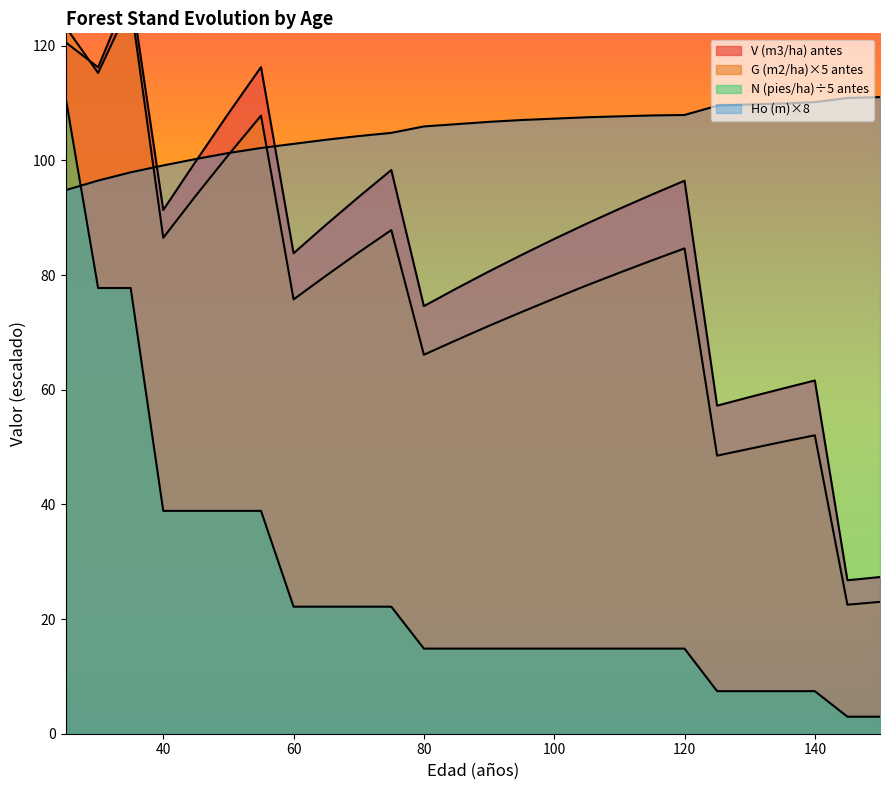

True or false: G (m2/ha) antes has a value of 31.6 at 145.

False